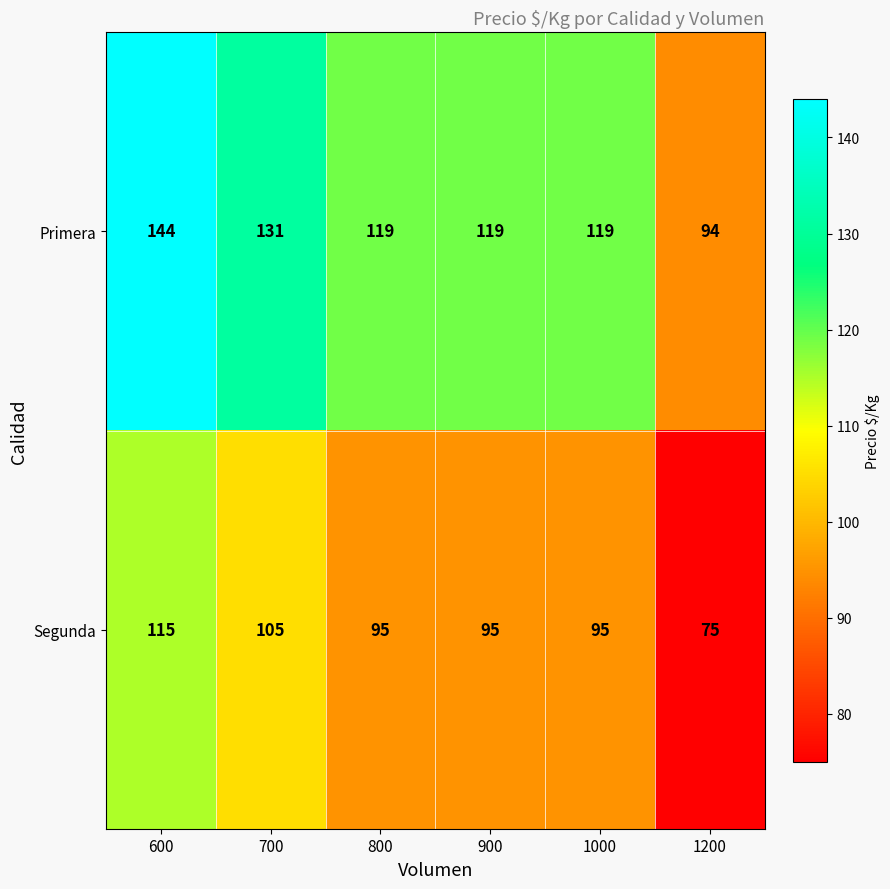

How many values in the Segunda series are below 95?

1